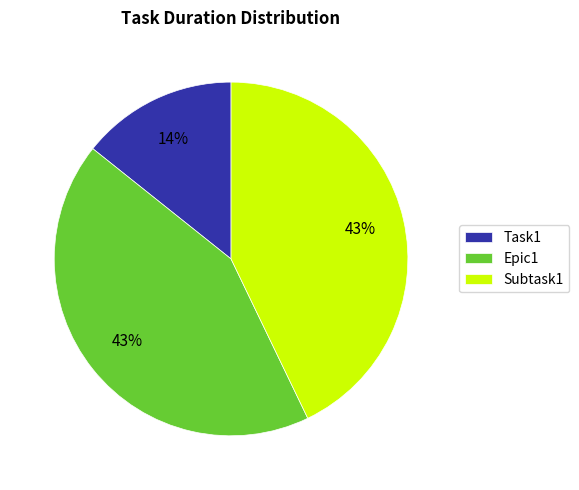

To the nearest percent, what is the difference between the Epic1 and Task1 slice percentages?

29%